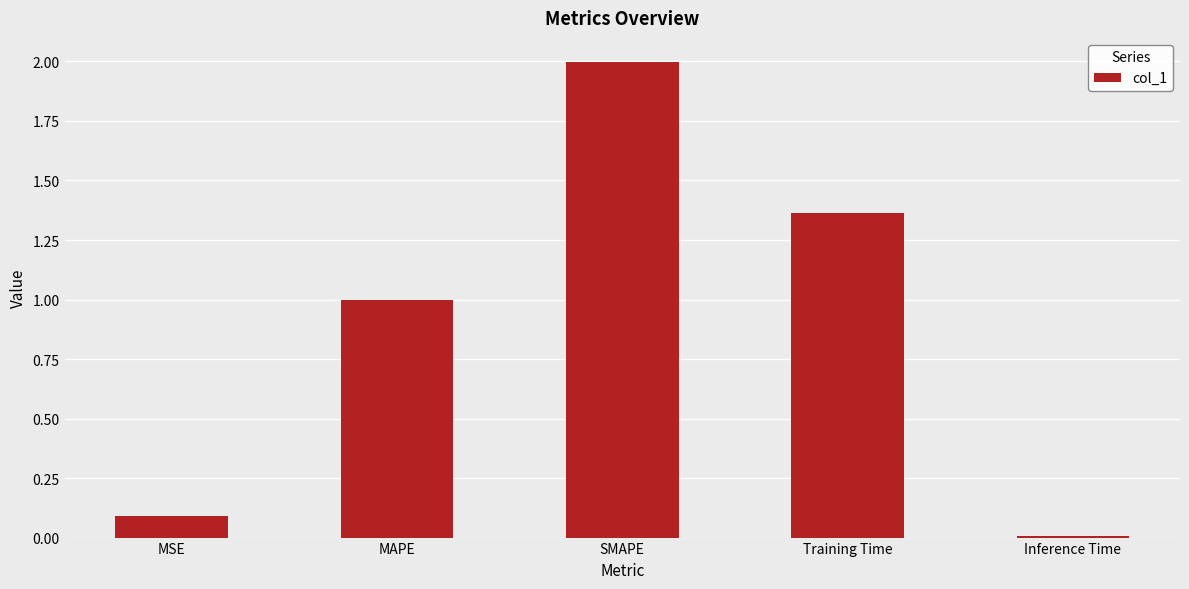

Rank the categories by value from highest to lowest.

SMAPE, Training Time, MAPE, MSE, Inference Time